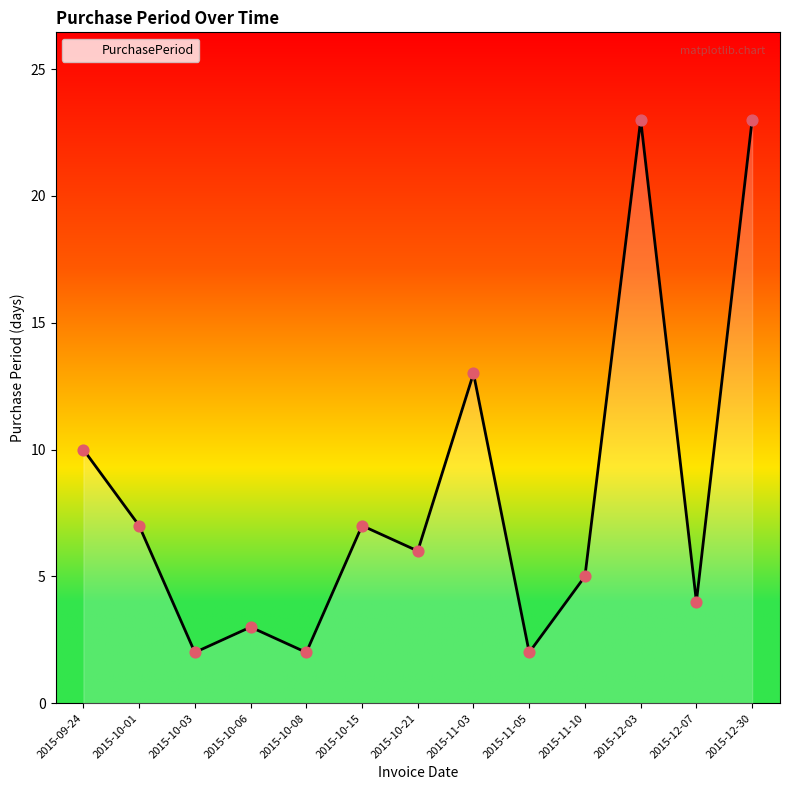

Which has a higher value, 2015-11-05 or 2015-12-03?

2015-12-03